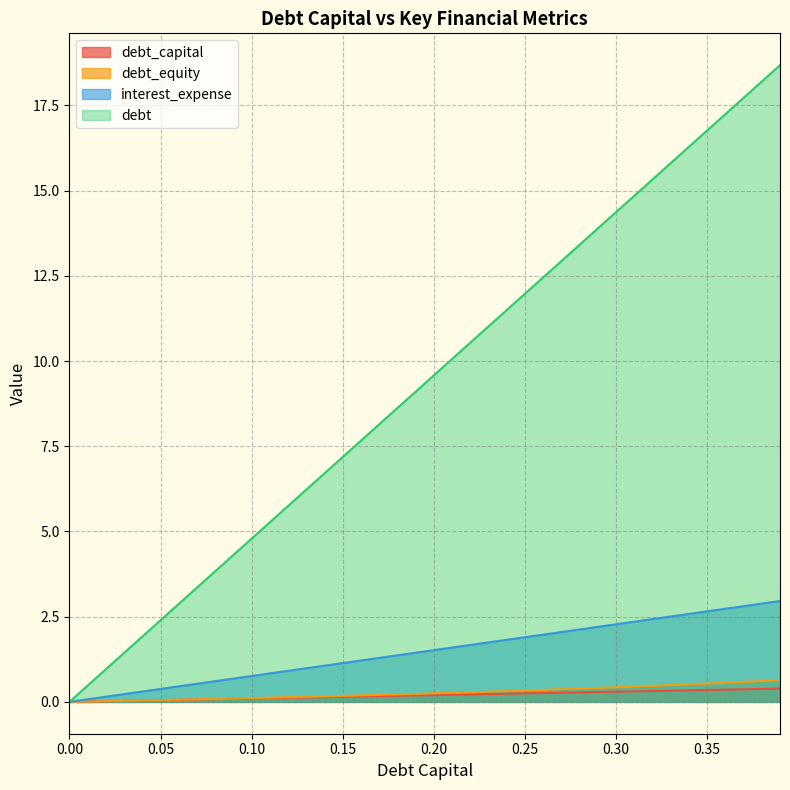

Which series has the largest range (max minus min)?

debt